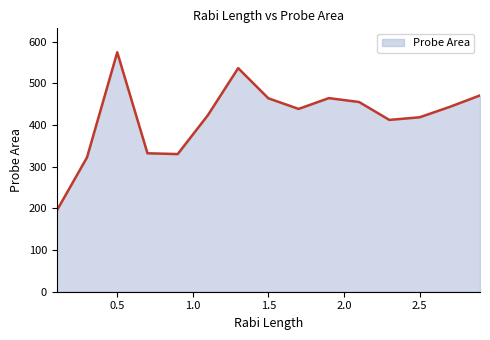

What is the greatest value displayed?

574.8